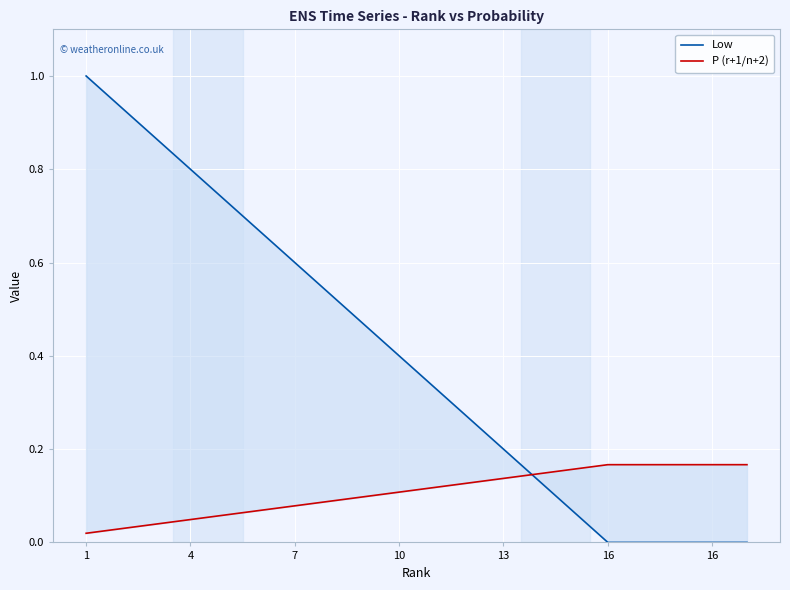

What is the difference between the maximum and minimum values in the Low series?

1.0